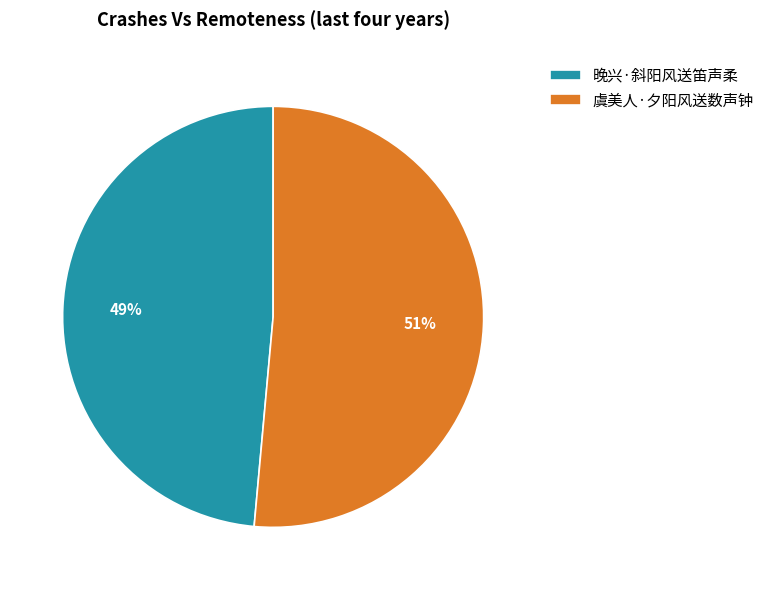

To the nearest percent, what is the combined percentage of 晚兴·斜阳风送笛声柔 and 虞美人·夕阳风送数声钟?

100%